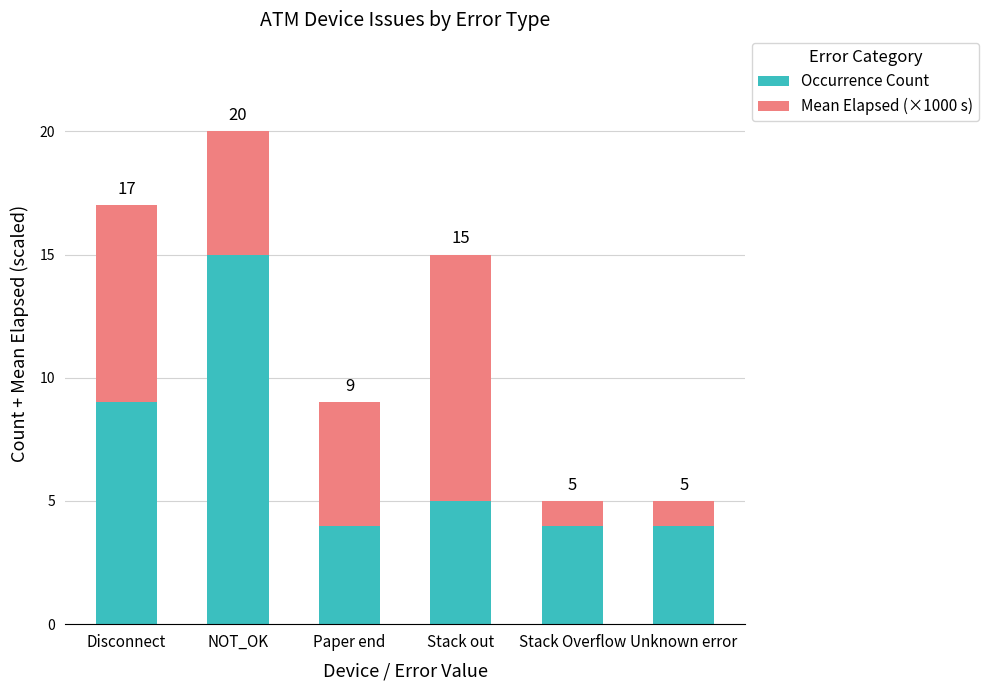

How many series are shown in this chart?

2